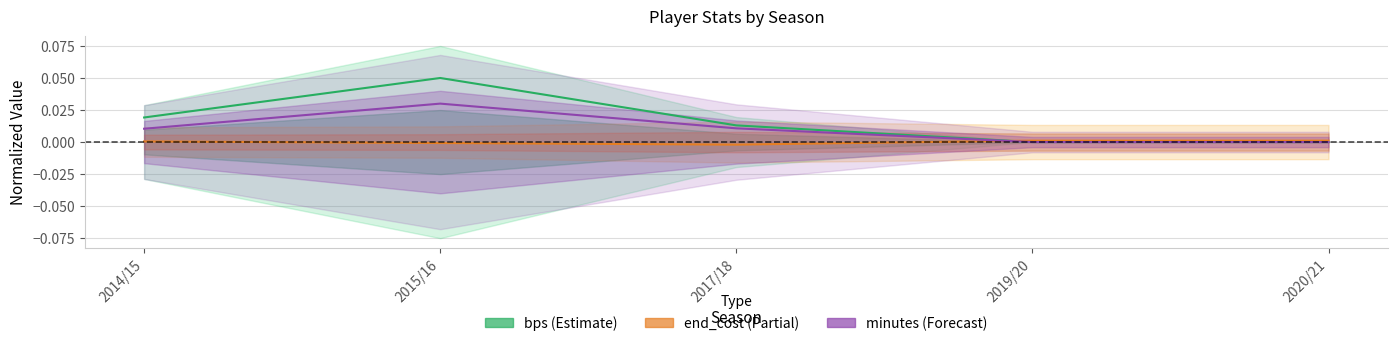

Reading right to left, transcribe all the data shown in this chart.

bps: 2020/21=0.0	2019/20=0.0	2017/18=0.0	2015/16=0.1	2014/15=0.0
end_cost: 2020/21=0.0	2019/20=0.0	2017/18=-0.0	2015/16=-0.0	2014/15=0.0
minutes: 2020/21=0.0	2019/20=0.0	2017/18=0.0	2015/16=0.0	2014/15=0.0